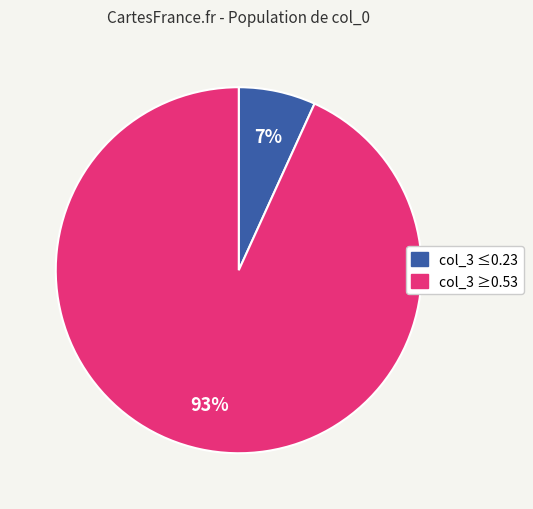

To the nearest percent, what is the difference between the largest and smallest slice percentages?

86%